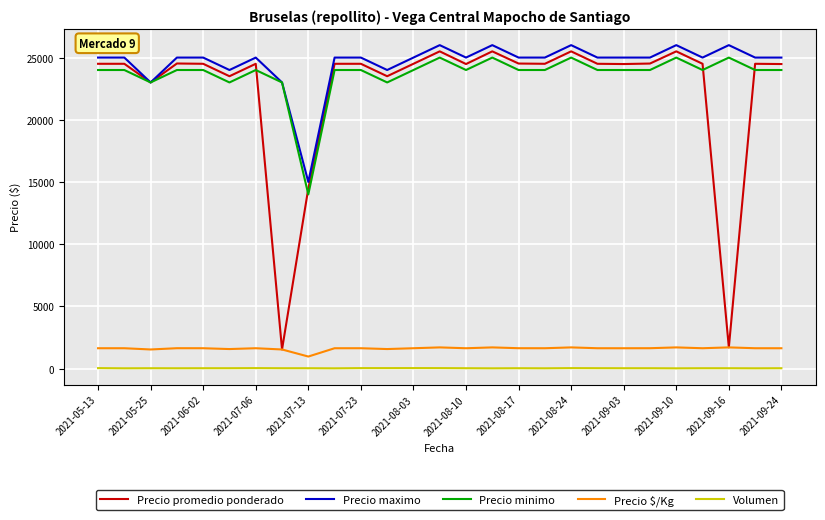

What is the highest value of the Precio promedio ponderado series?

25500